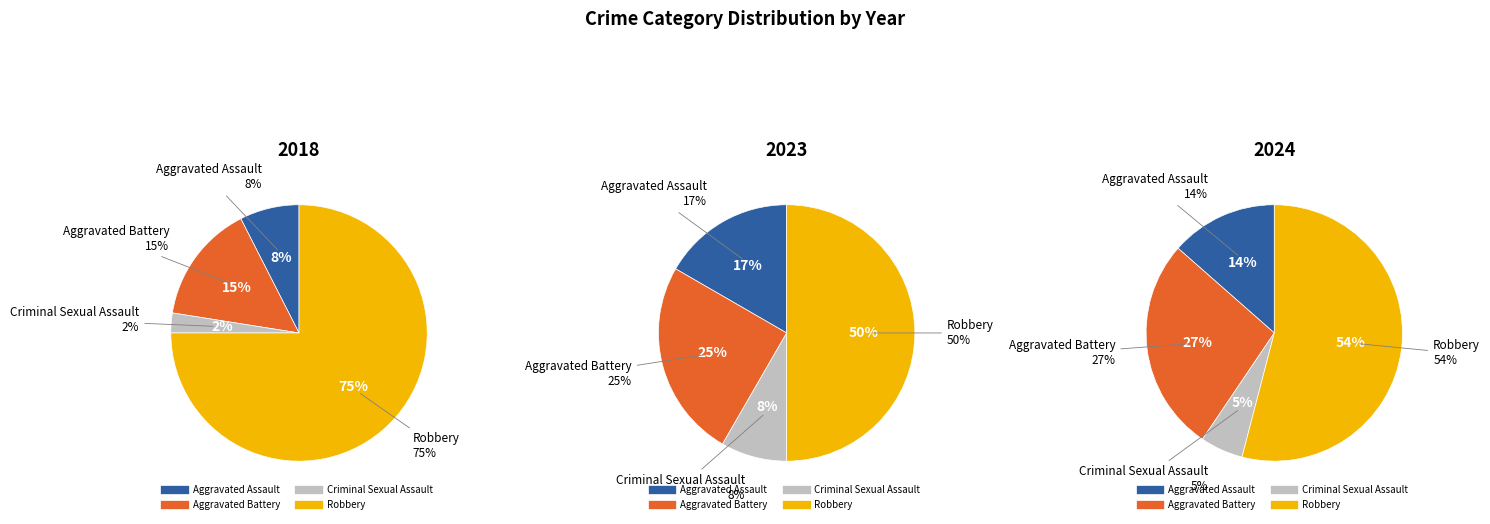

Rank the series by their maximum value, from lowest to highest.

Criminal Sexual Assault, Aggravated Assault, Aggravated Battery, Robbery